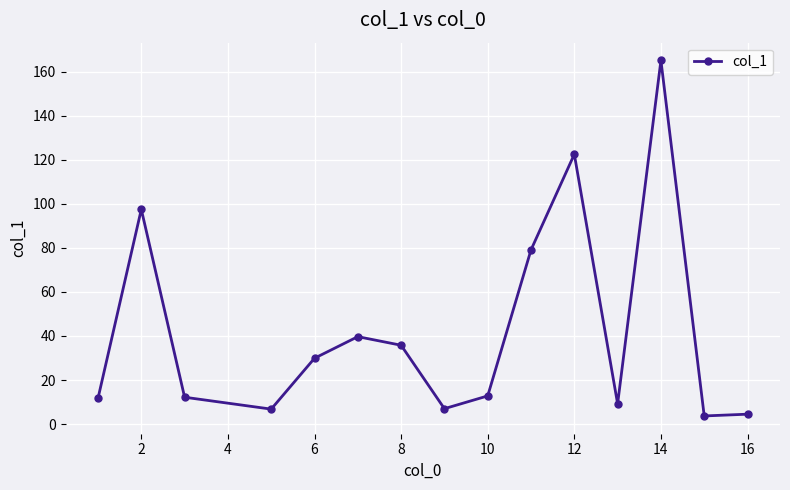

Does the chart have visible grid lines?

Yes